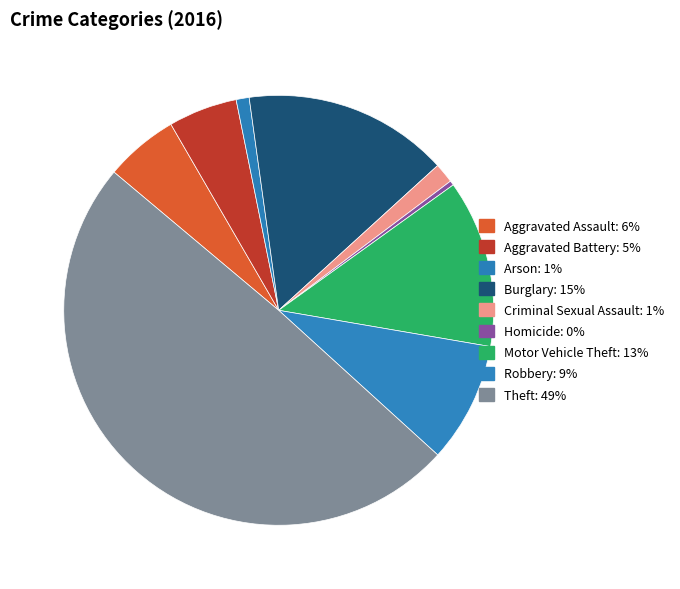

What percentage is NOT represented by Motor Vehicle Theft?

87.4%